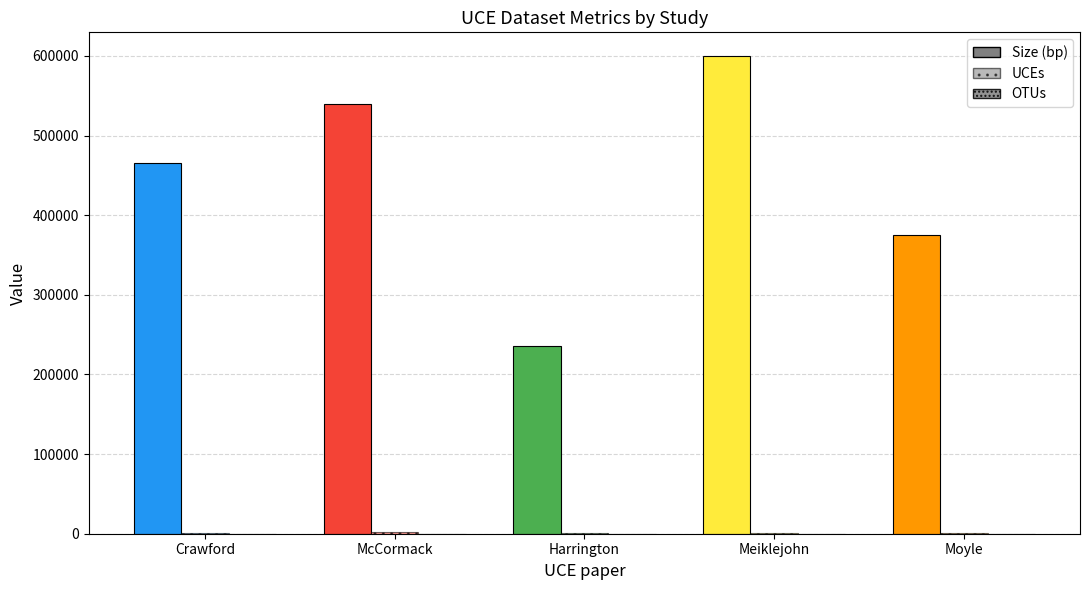

What are all the series names shown in the legend?

Size (bp), UCEs, OTUs